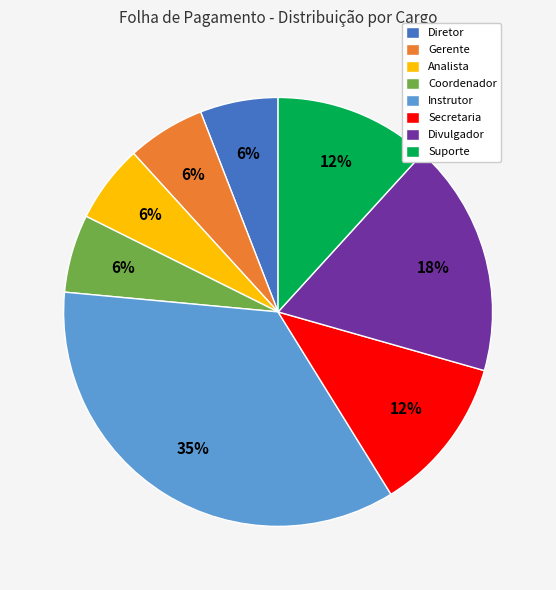

To the nearest percent, what is the combined percentage of Coordenador and Diretor?

12%